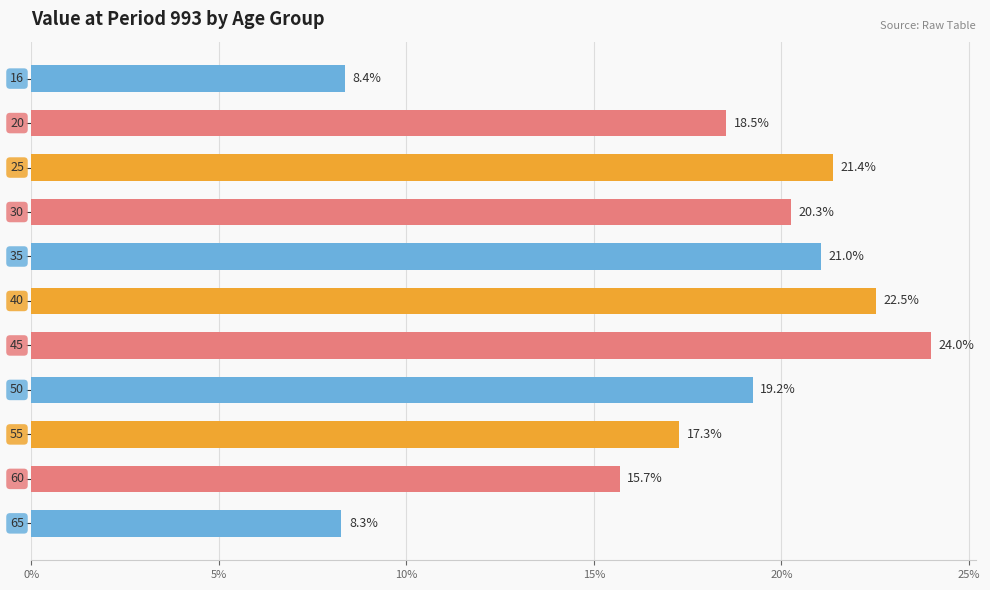

Does the chart contain any negative values?

No